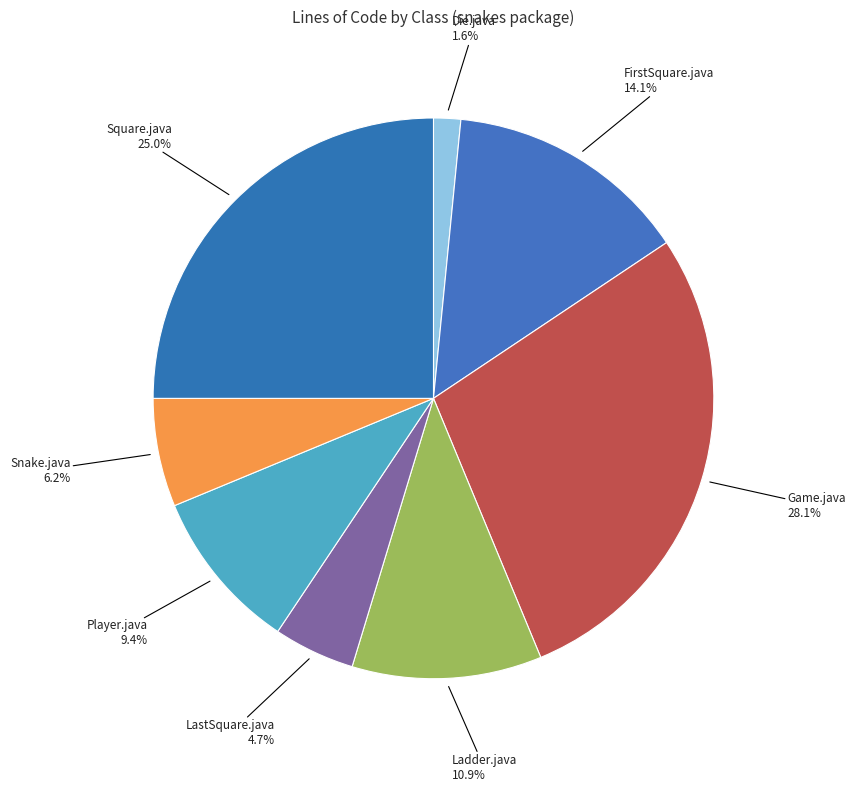

Which slice is the smallest?

Die.java